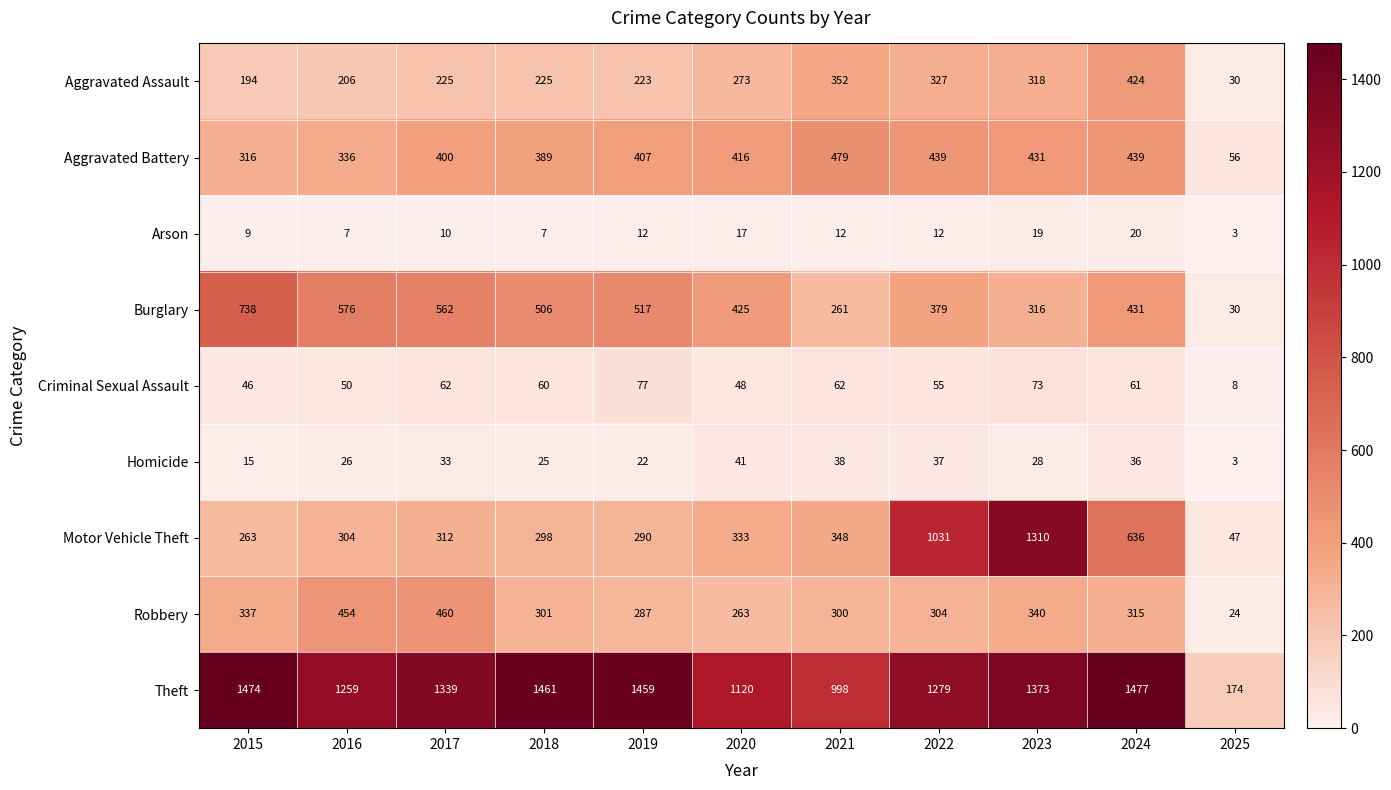

Where is Aggravated Battery nearest to the value 267?

2015